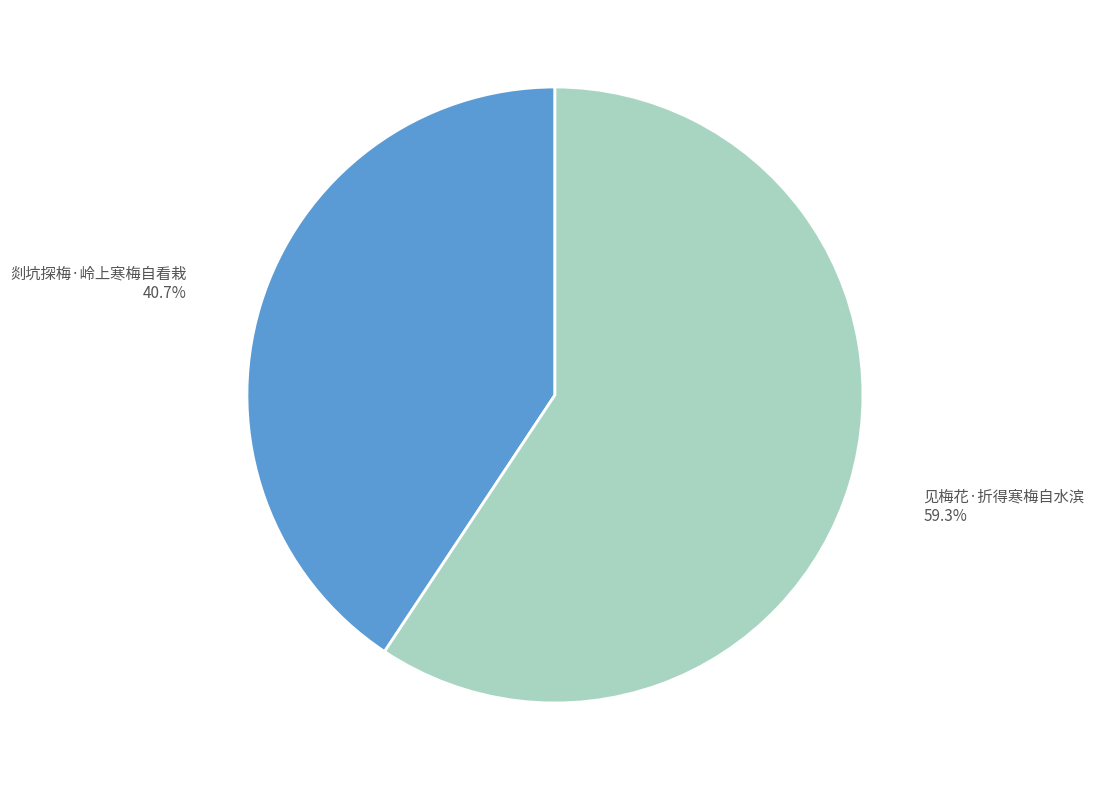

What portion of the pie excludes 剡坑探梅·岭上寒梅自看栽?

59.3%